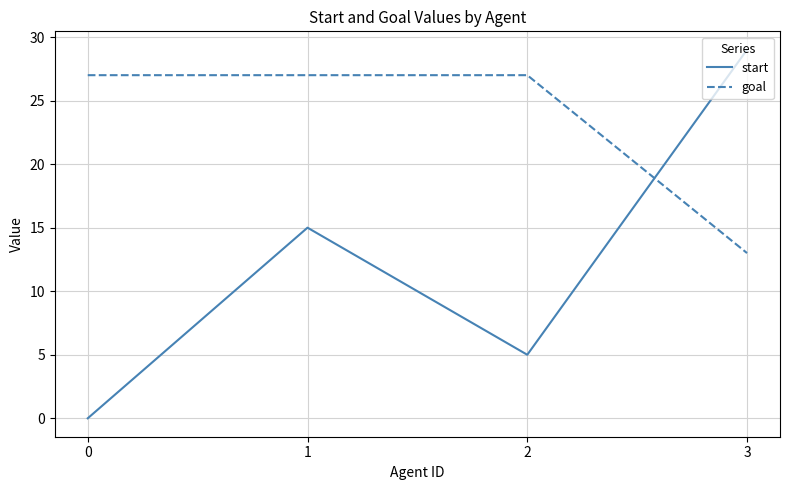

The value of goal at 1 is 6. True or false?

False